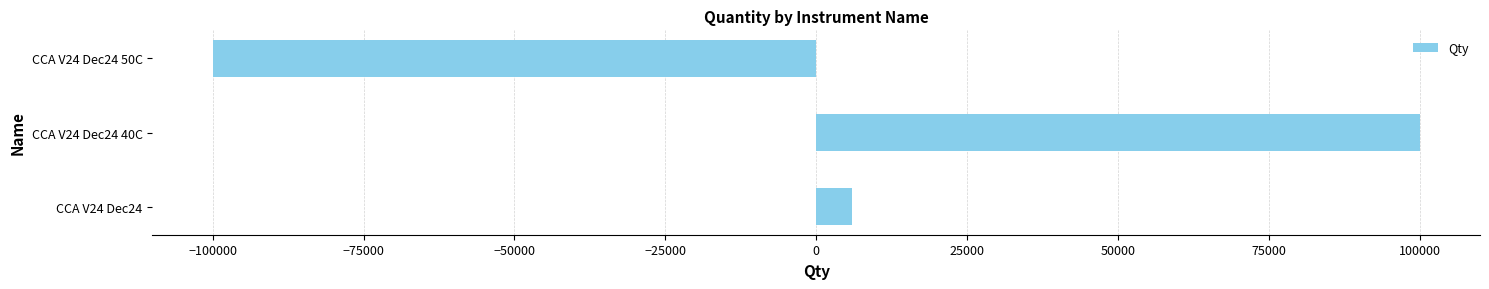

What is the average value?

2000